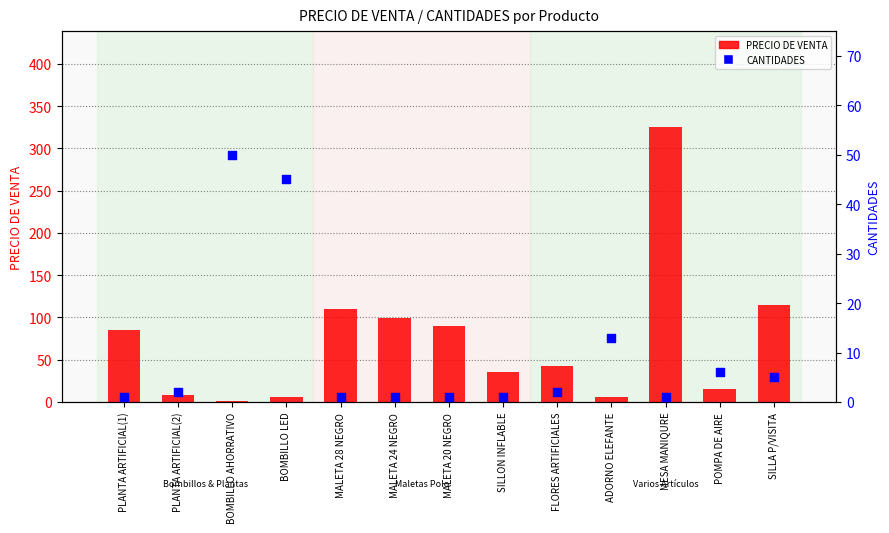

Which series has the widest spread of Y values?

PRECIO DE VENTA